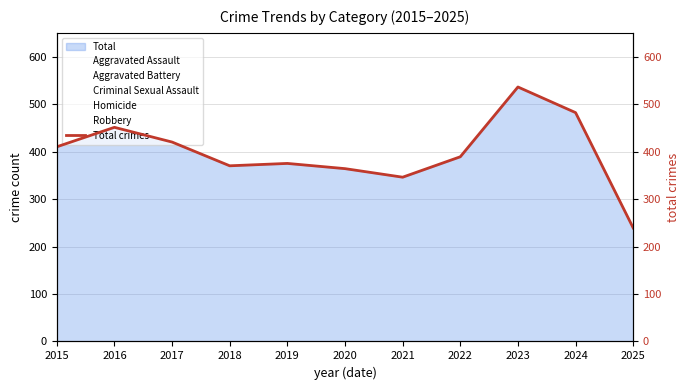

What is the difference between the second highest and second lowest values?

136